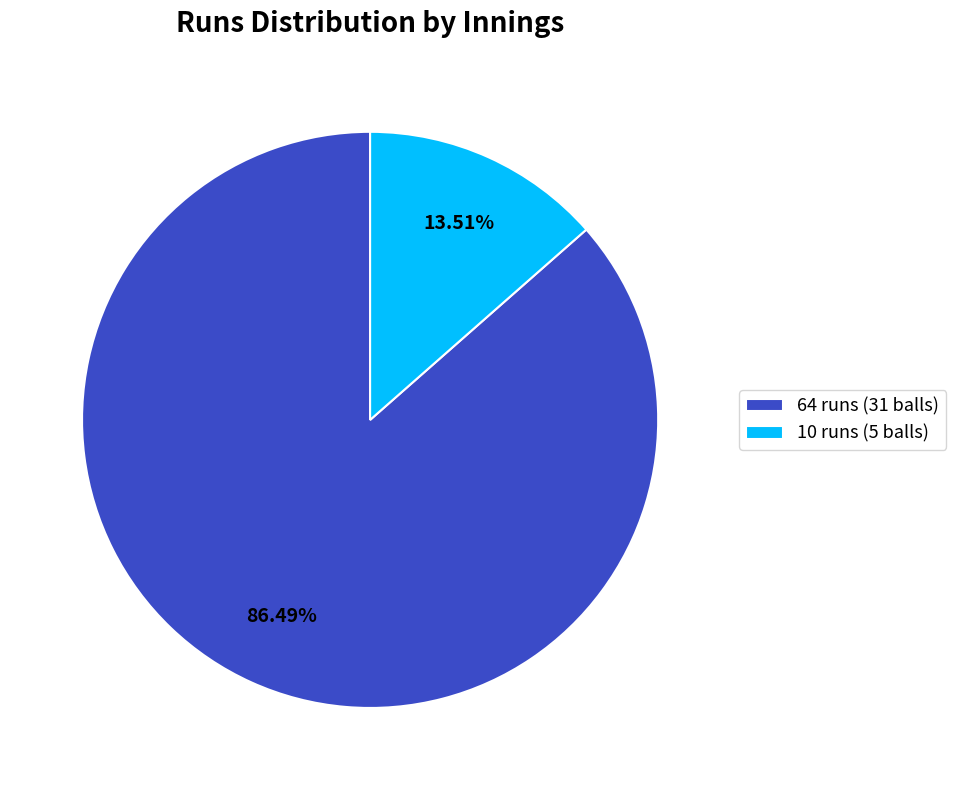

Which category accounts for the majority?

64 runs (31 balls)